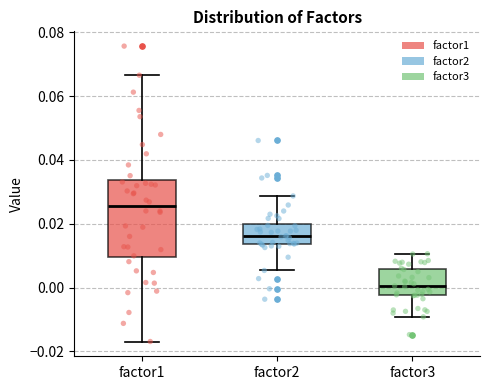

Reading left to right, transcribe this box plot: for each box, give where its median line is, the range the box spans, and where its two whiskers end, as read against the y-axis. The values are not printed on the chart, so give them approximately, as read against the axis.

factor1: median 0.026, box 0.010 to 0.034, whiskers -0.016 to 0.066
factor2: median 0.016, box 0.014 to 0.020, whiskers 0.006 to 0.028
factor3: median 0.000, box -0.002 to 0.006, whiskers -0.010 to 0.010